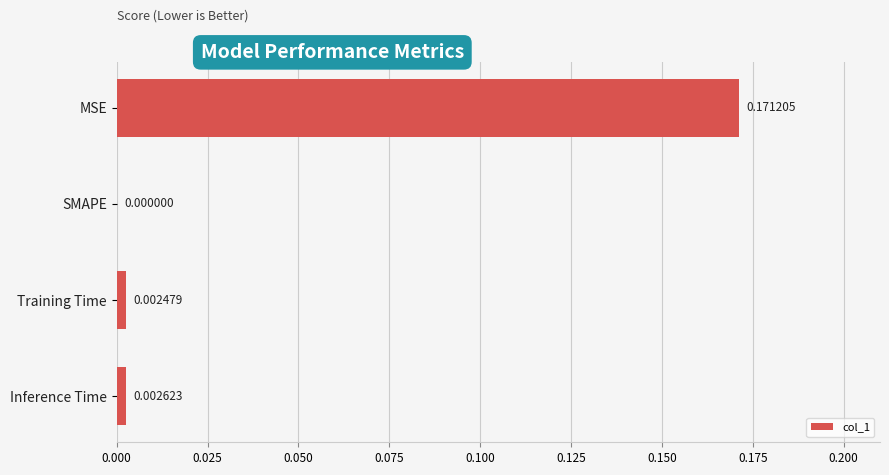

Where is the data nearest to the value 0?

SMAPE